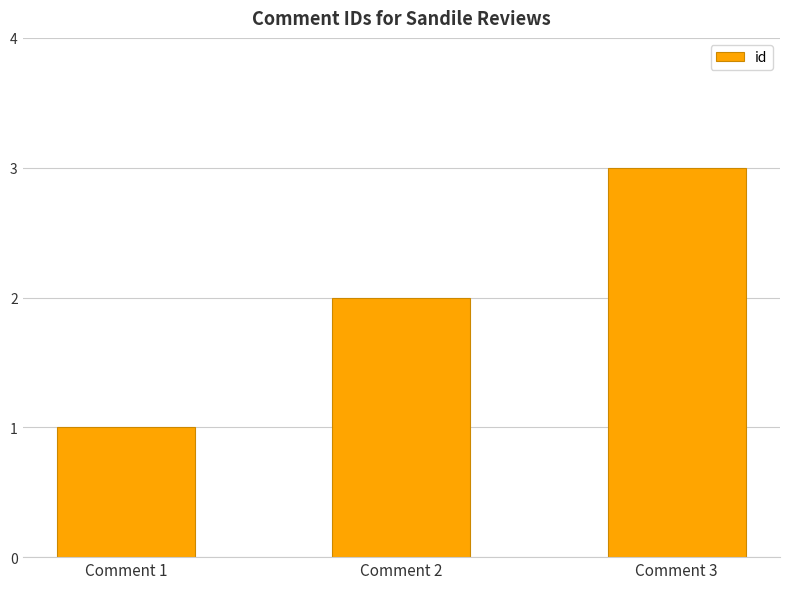

Reading left to right, extract all data points from this chart.

1	2	3